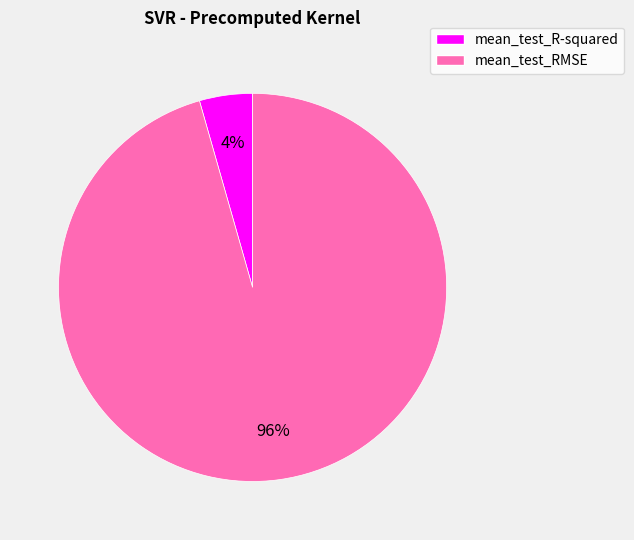

Which category has the biggest portion of the pie?

mean_test_RMSE